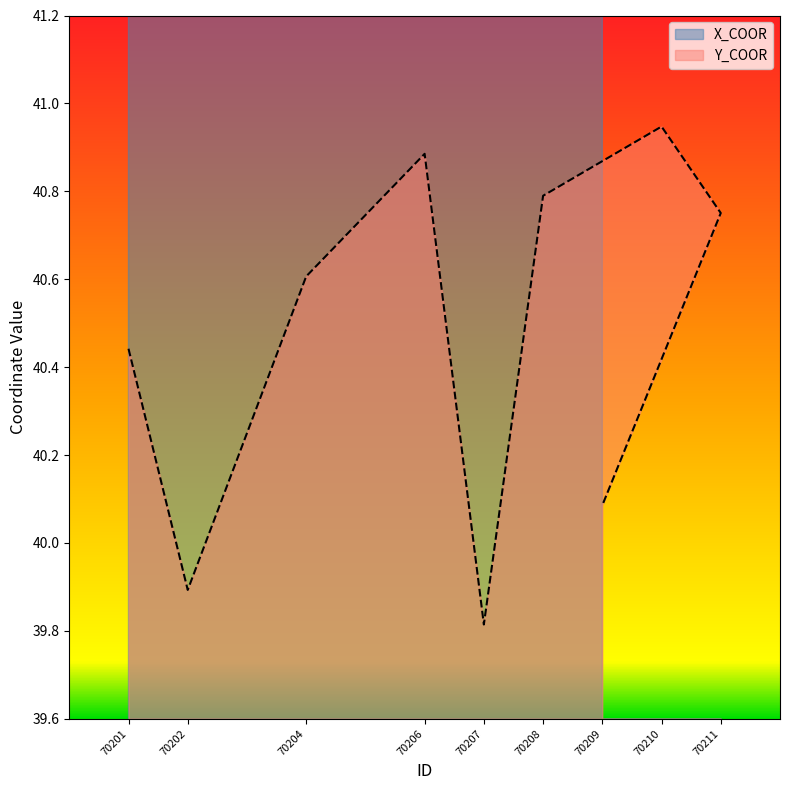

What is the sum of all Y_COOR values?

364.2